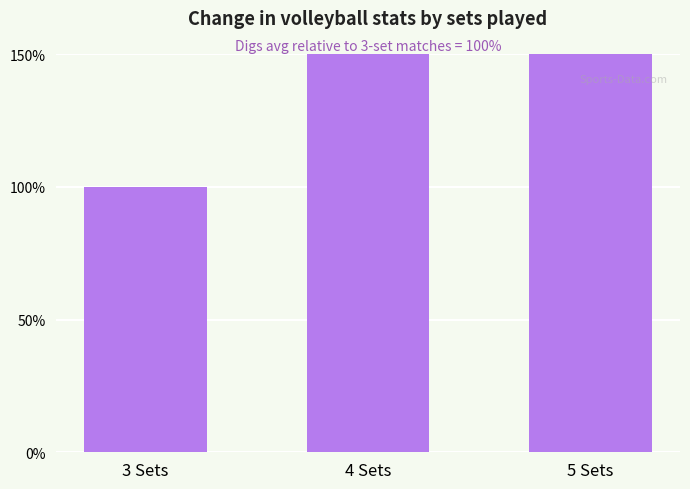

What is the value of the 3rd bar from the left?

161.4